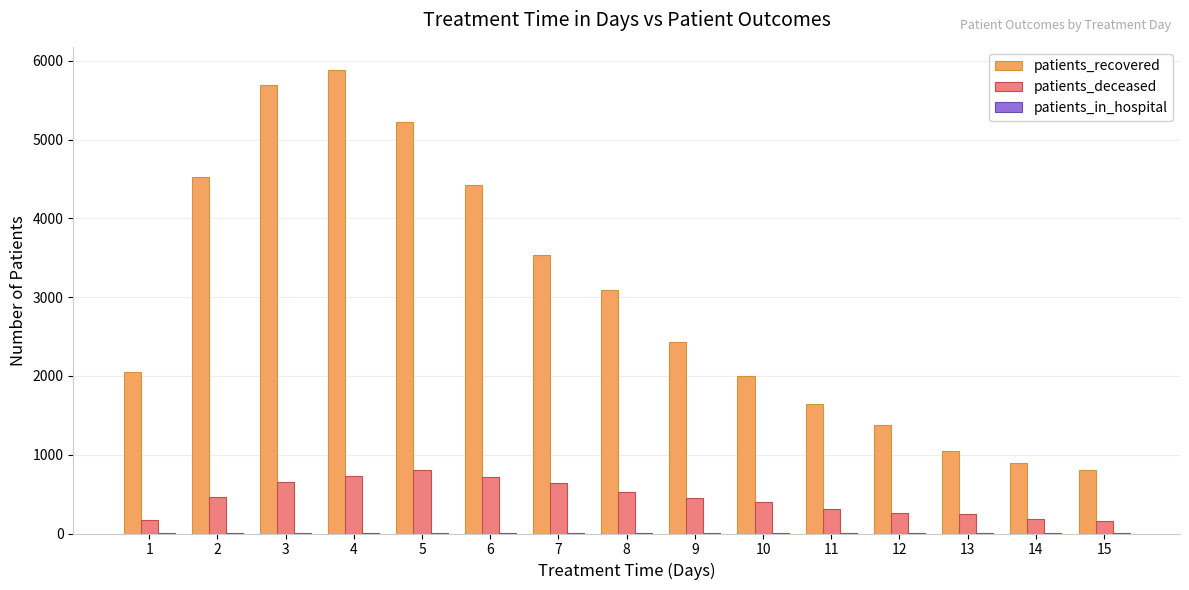

How many data points does each series have?

15